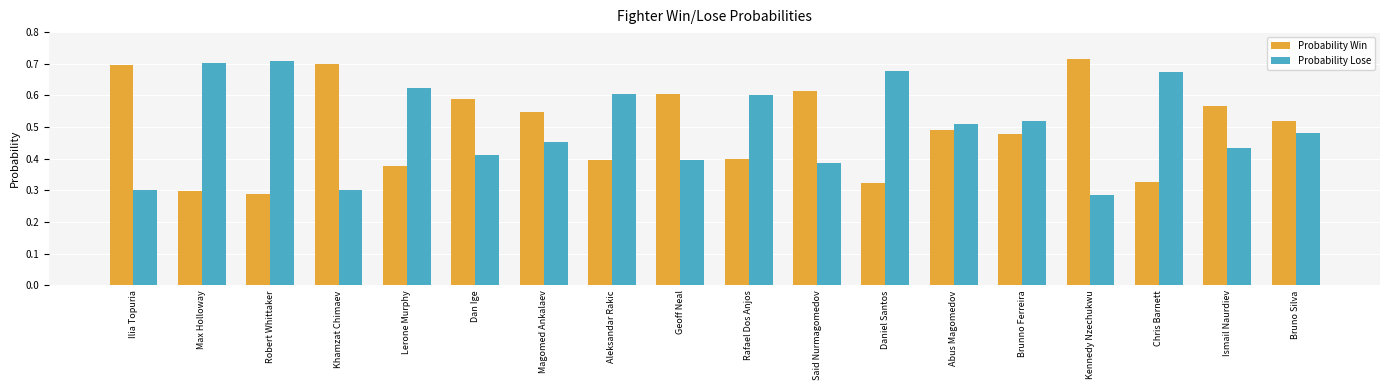

What is the label of the 2nd bar from the right?

Ismail Naurdiev